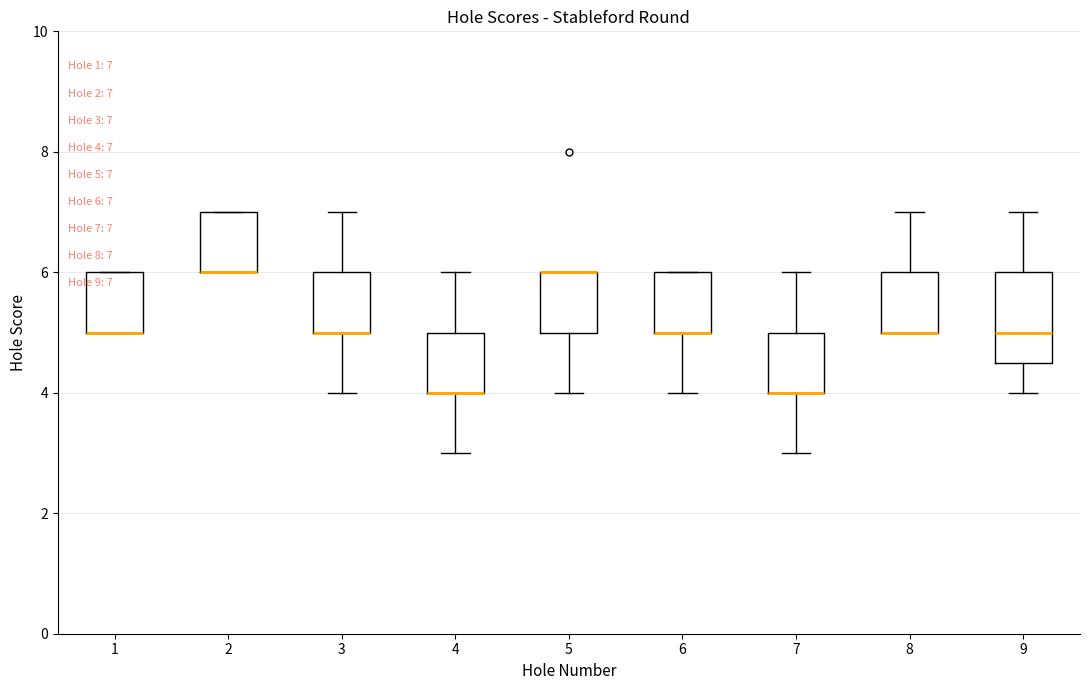

Which box is the tallest, from its lower edge to its upper edge?

9